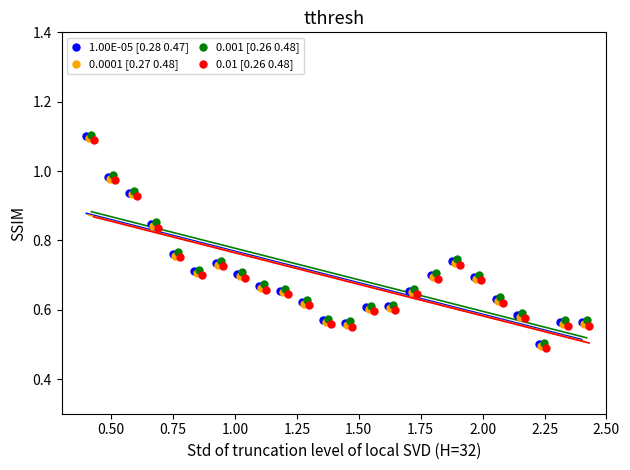

What are all the series names shown in the legend?

1.00E-05 [0.28 0.47], 0.0001 [0.27 0.48], 0.001 [0.26 0.48], 0.01 [0.26 0.48]